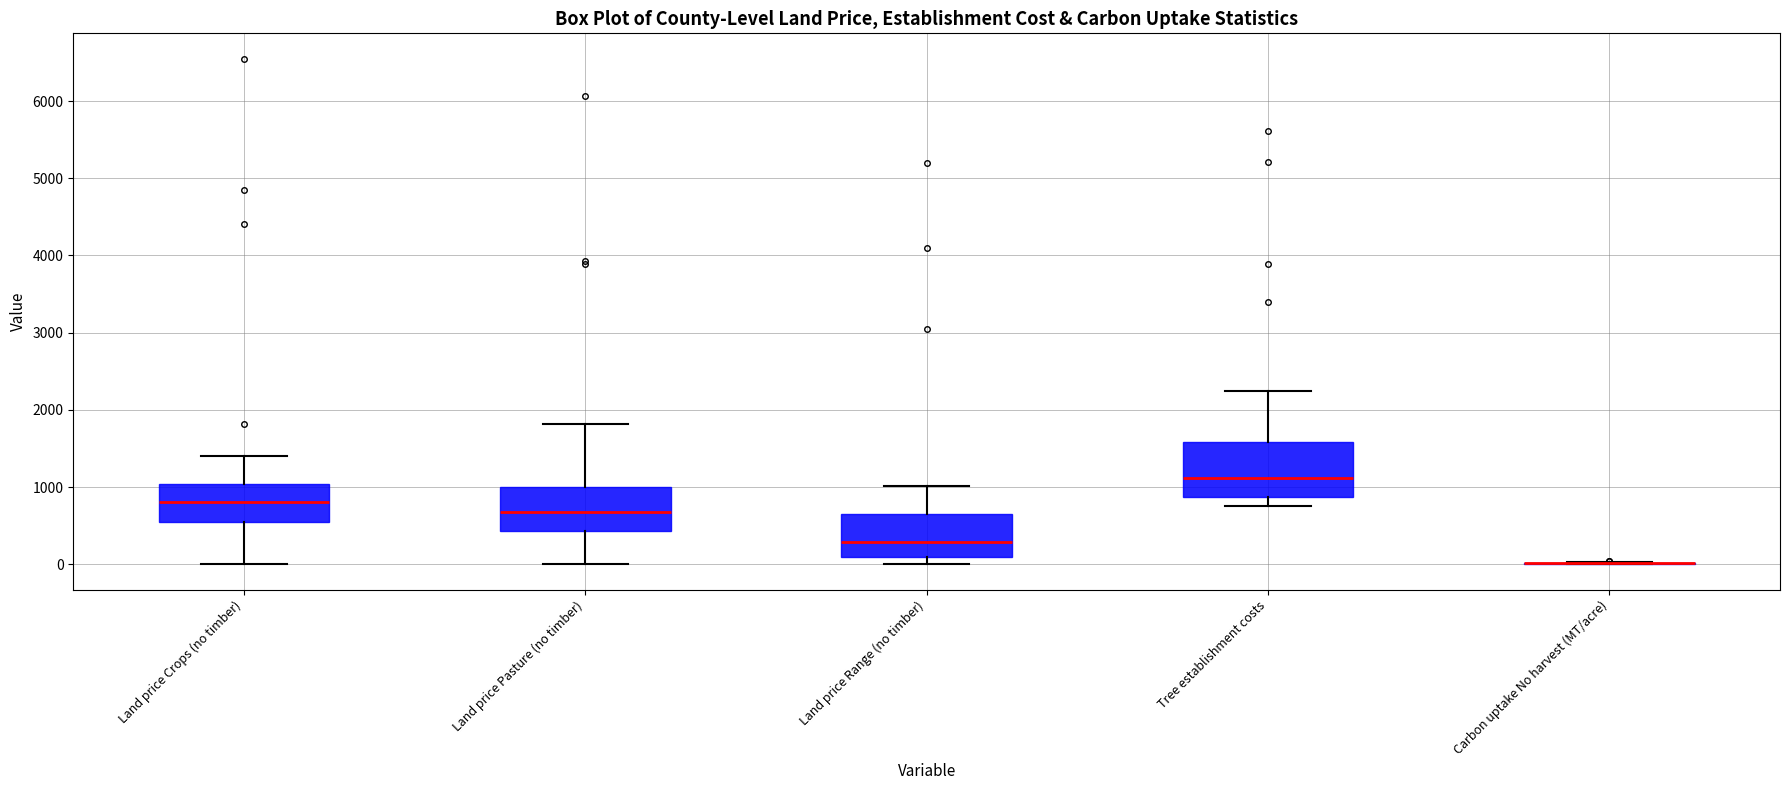

Which box is the tallest, from its lower edge to its upper edge?

Tree establishment costs